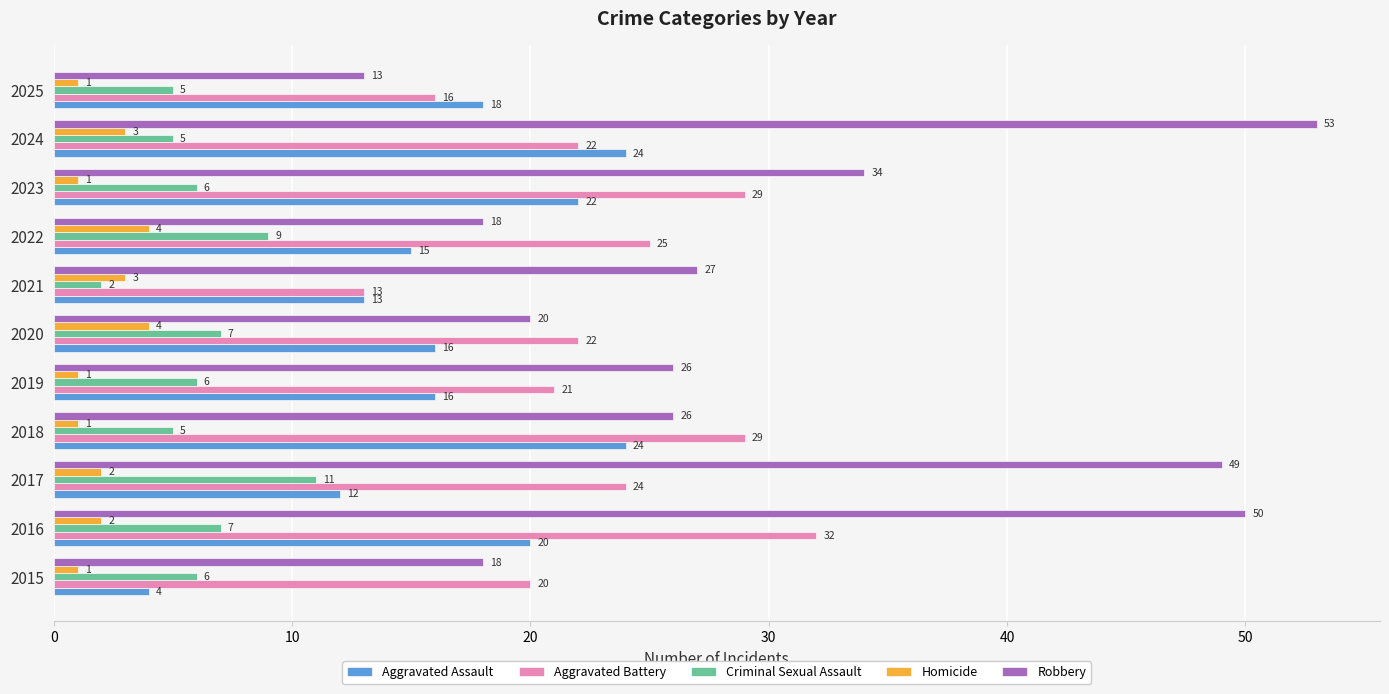

At which label is Robbery closest to 33?

2023